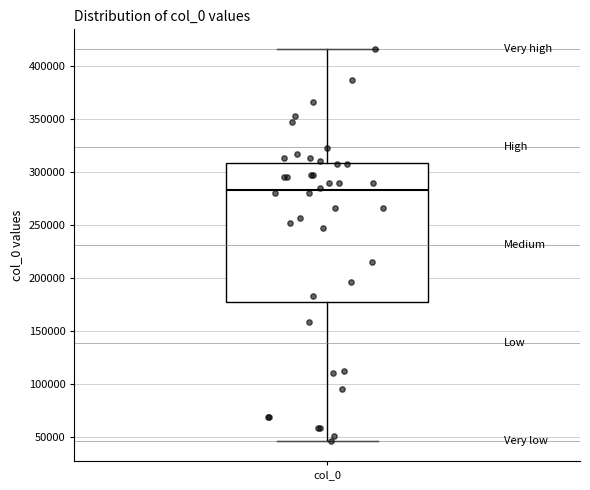

Where is the upper edge of the box for col_0 on the y-axis? The values are not printed on the chart, so give them approximately, as read against the axis.

310000